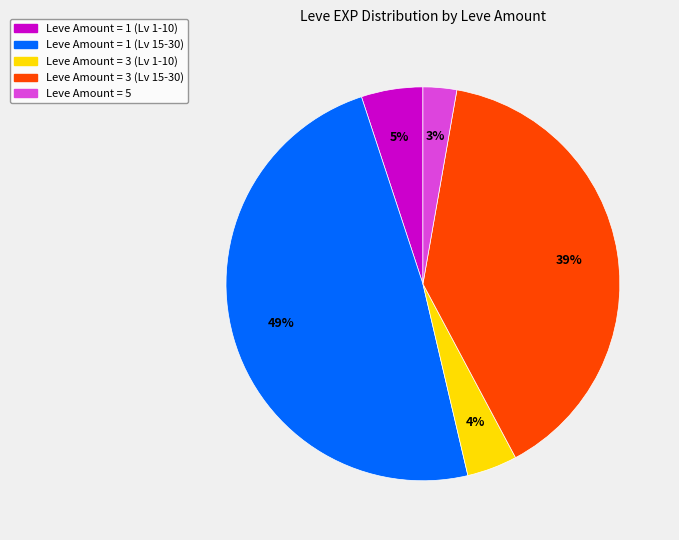

To the nearest percent, what is the average slice percentage?

20%